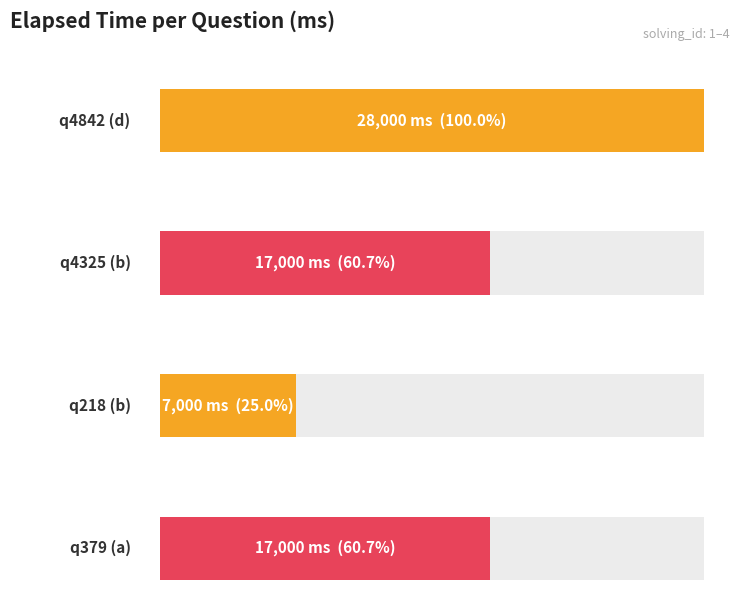

What is the difference between the maximum and minimum values?

21000